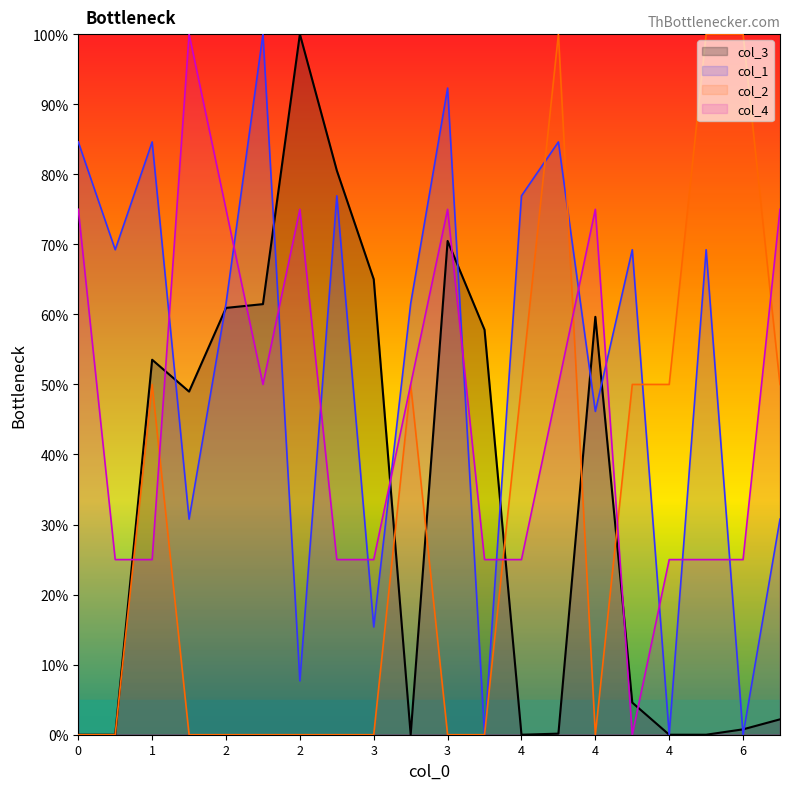

What is the difference between the maximum and minimum values in the col_3 series?

100.0